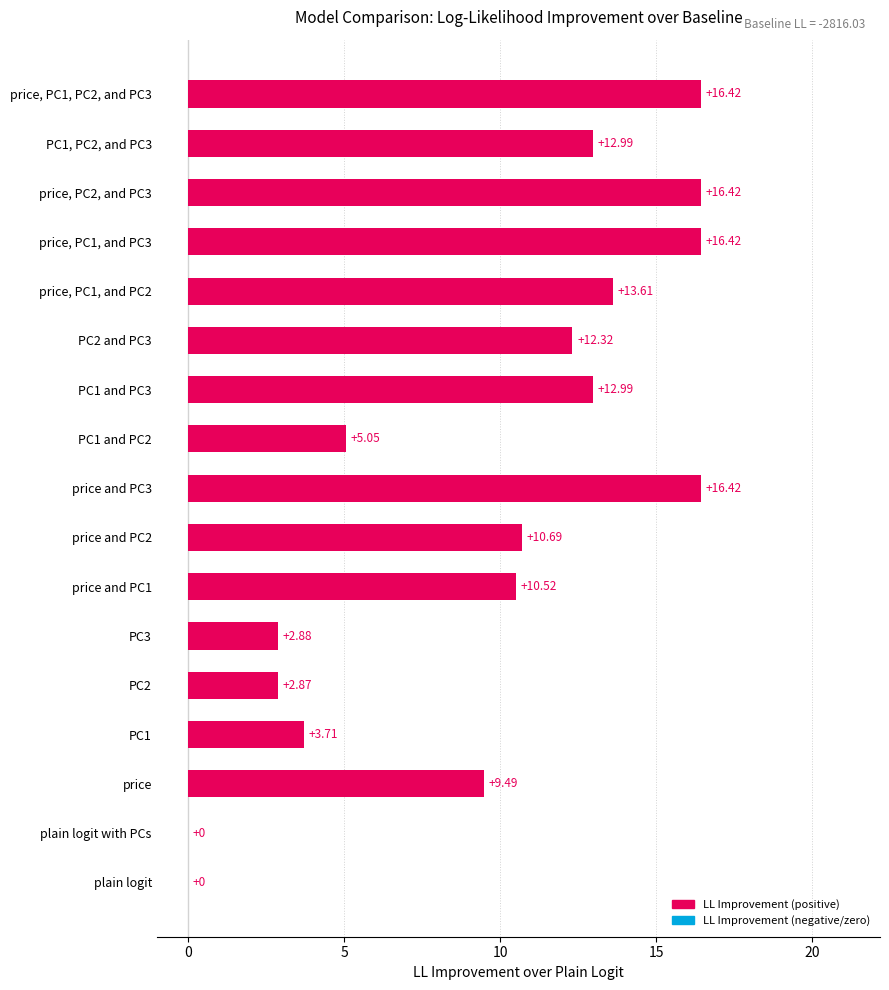

How many categories are shown in the chart?

17